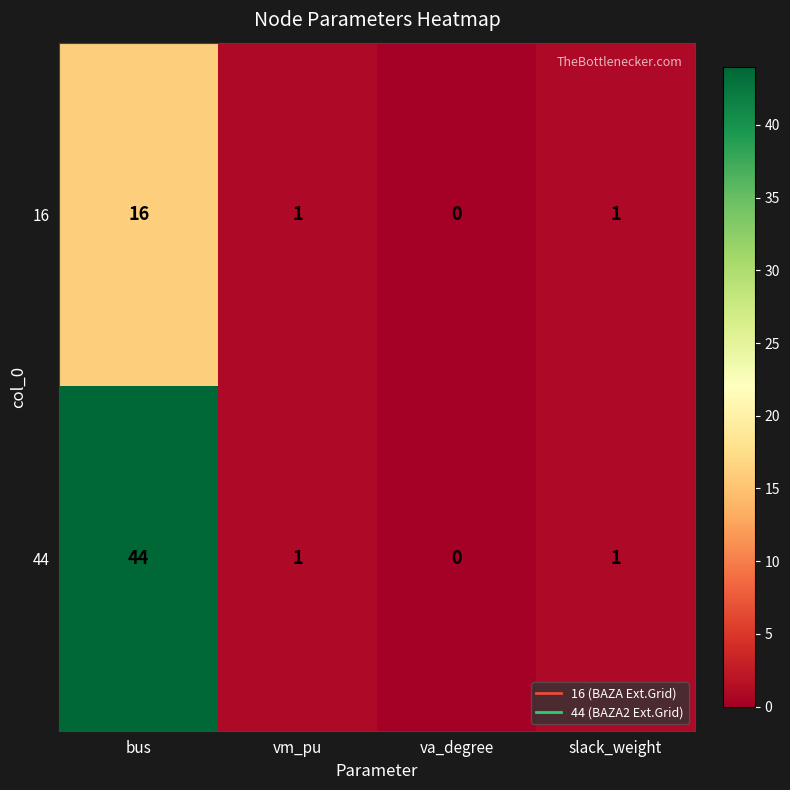

Which series changed the most between bus and vm_pu?

44